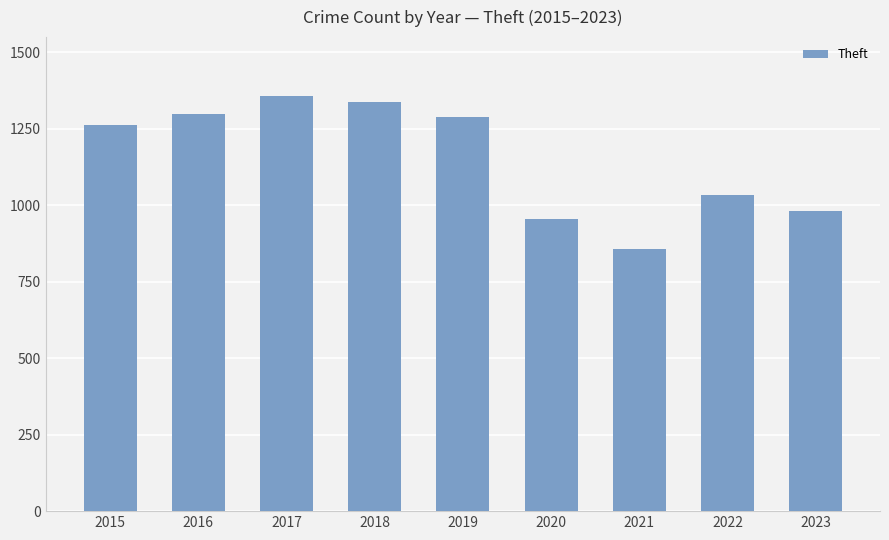

What is the difference between the values at 2022 and 2020?

79